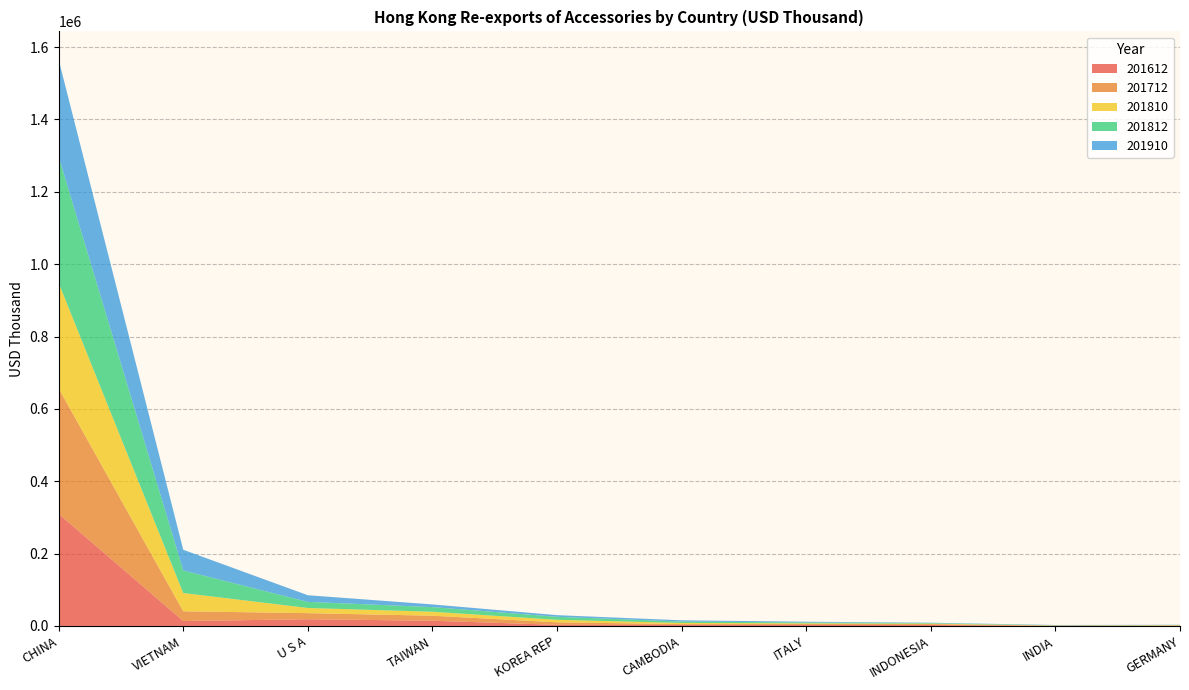

Reading left to right, list all the values displayed in this chart.

201612: 309981.5	13613.0	18553.2	14496.7	3083.9	2973.6	2817.4	2586.3	426.7	547.8
201712: 346645.8	26910.3	16848.8	13783.8	6949.7	2237.8	2546.0	2518.4	445.0	1014.7
201810: 291541.0	50483.9	14282.9	11003.7	7036.0	3178.9	1948.9	1395.7	501.1	631.3
201812: 348940.3	62392.3	16908.6	12835.0	8241.7	3764.8	2407.5	1571.2	634.8	665.3
201910: 267898.9	57194.9	18329.6	7356.1	4541.5	3460.2	2013.4	910.8	661.5	467.9